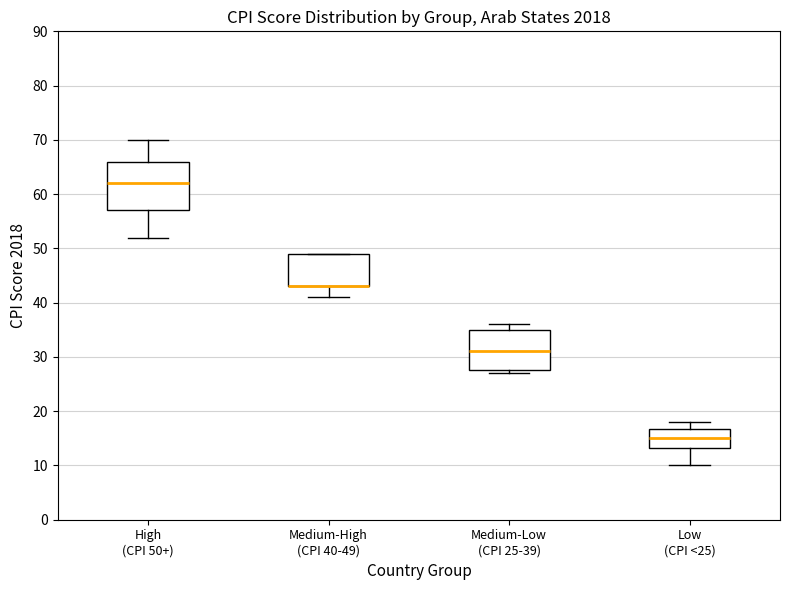

Reading left to right, transcribe this box plot: for each box, give where its median line is, the range the box spans, and where its two whiskers end, as read against the y-axis. The values are not printed on the chart, so give them approximately, as read against the axis.

High (CPI 50+): median 62, box 57 to 66, whiskers 52 to 70
Medium-High (CPI 40-49): median 43 (drawn on the box's lower edge), box 43 to 49, whiskers 41 to 49
Medium-Low (CPI 25-39): median 31, box 28 to 35, whiskers 27 to 36
Low (CPI <25): median 15, box 13 to 17, whiskers 10 to 18